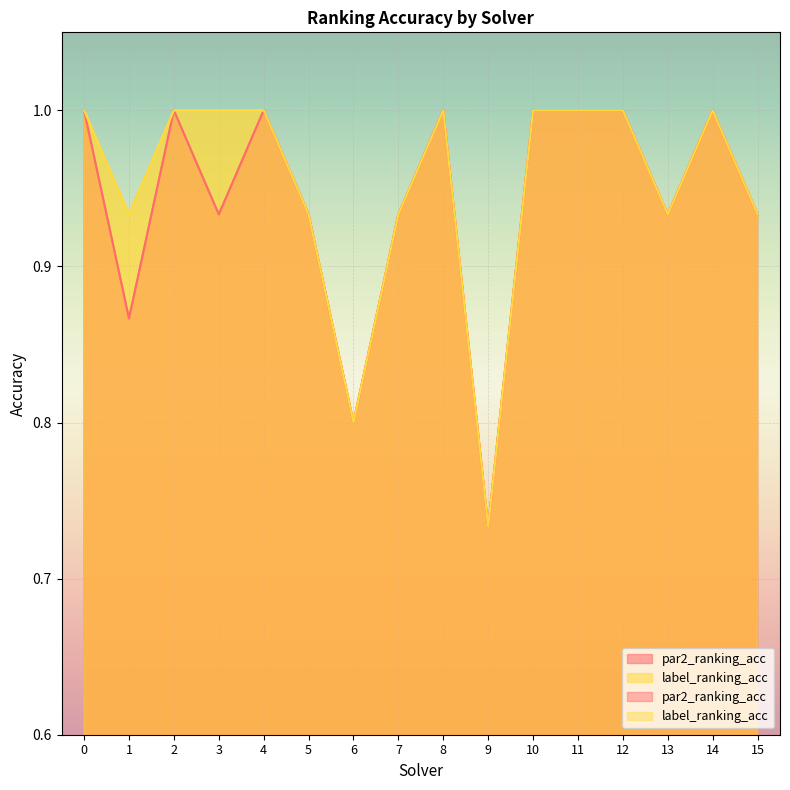

At which category does par2_ranking_acc reach its first local peak?

2